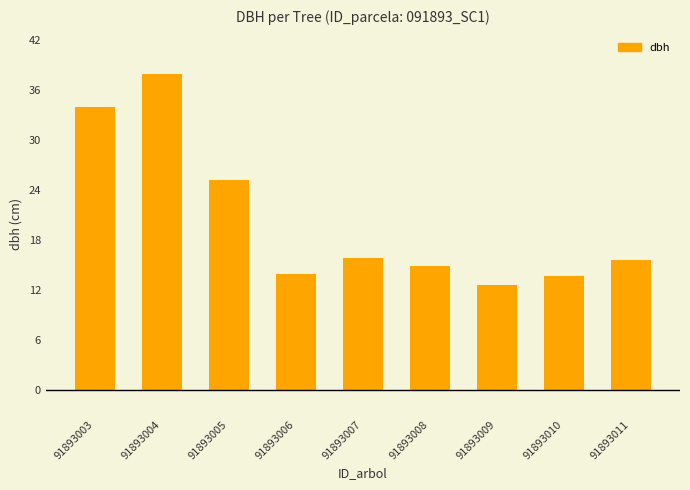

How many bars are there in total?

9